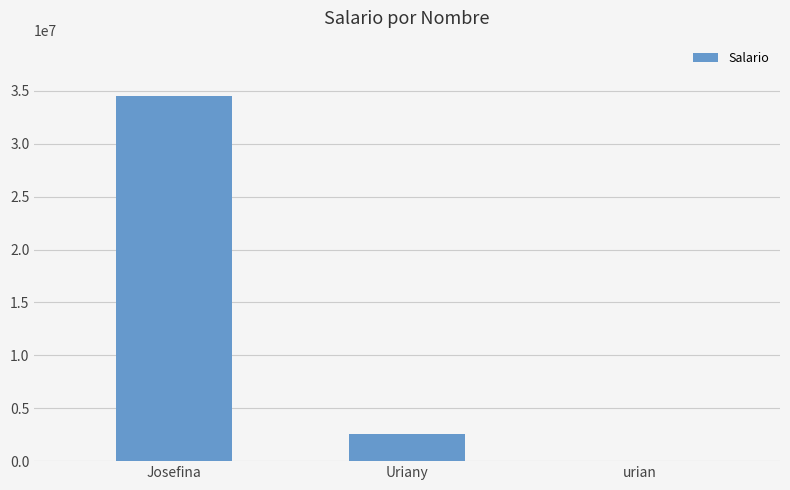

Reading left to right, what are all the values shown in this chart?

Josefina=34567657	Uriany=2543000	urian=1